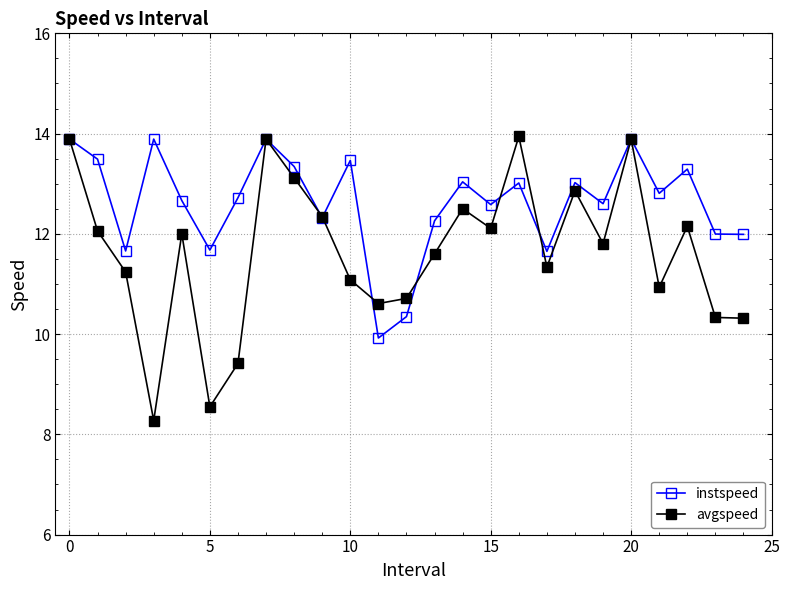

Rank the series by their average value, from lowest to highest.

avgspeed, instspeed